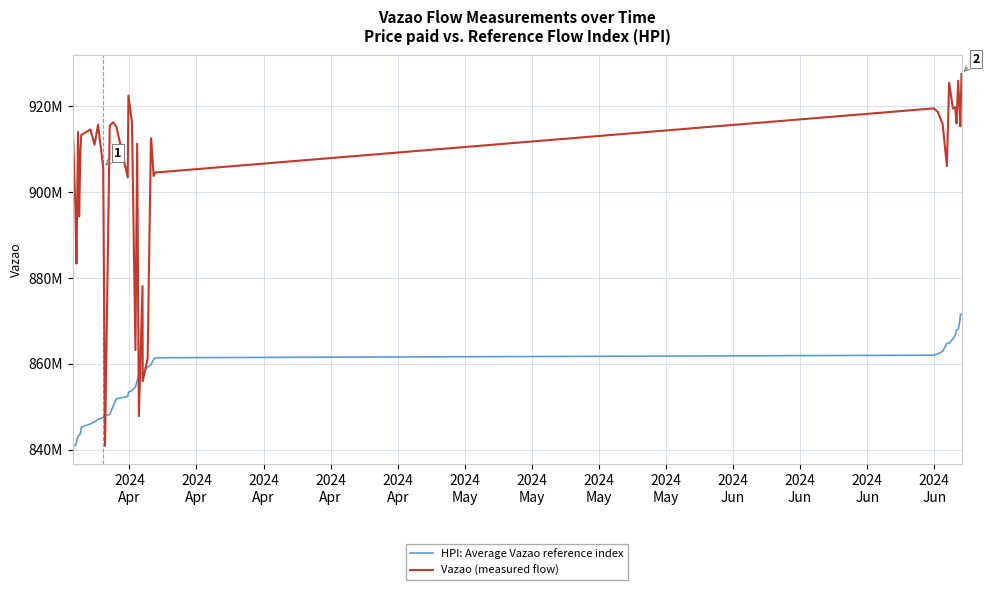

Reading right to left, what are all the values shown in this chart?

HPI: Average Vazao reference index: 871560196.9	871363335.6	870035149.6	868075479.5	867866615.9	866645772.2	865823227.3	864765516.4	864752019.2	862899741.0	862298034.4	862006340.6	861405701.9	861030003.9	859879010.3	859768087.7	859223705.0	857798956.8	857731428.6	857505652.3	856040003.6	854627699.9	853719675.8	853405428.4	852392597.3	851830309.8	850105392.0	848192111.7	847950149.4	847484419.7	847021002.0	846478442.0	846008967.6	845241532.8	843662320.0	843428183.1	843194029.7	841670999.8	841023311.3	840885047.0
Vazao (measured flow): 927515257.0	915301395.0	917977006.0	925946333.0	915993823.0	919758024.0	919444647.0	925477434.0	906073162.0	915877745.0	918711883.0	919499512.0	904557252.0	903742157.0	912526138.0	912425249.0	861264132.0	855952032.0	878132342.0	847801419.0	911265610.0	863190784.0	916279086.0	922486211.0	903452087.0	915211534.0	916245662.0	915509508.0	840885047.0	905668087.0	915708289.0	911055029.0	914569176.0	913308463.0	909379218.0	894330783.0	913996891.0	883331634.0	896326708.0	915192465.0